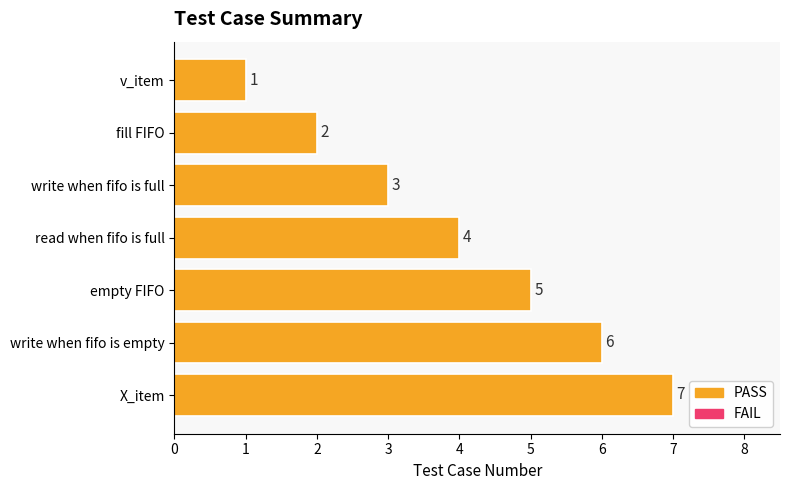

What is the value of the 7th bar from the top?

7